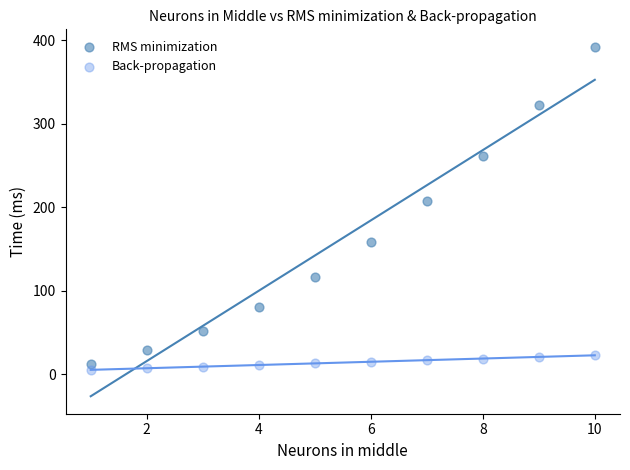

Across all data points, what is the range of X values (max minus min)?

9.0